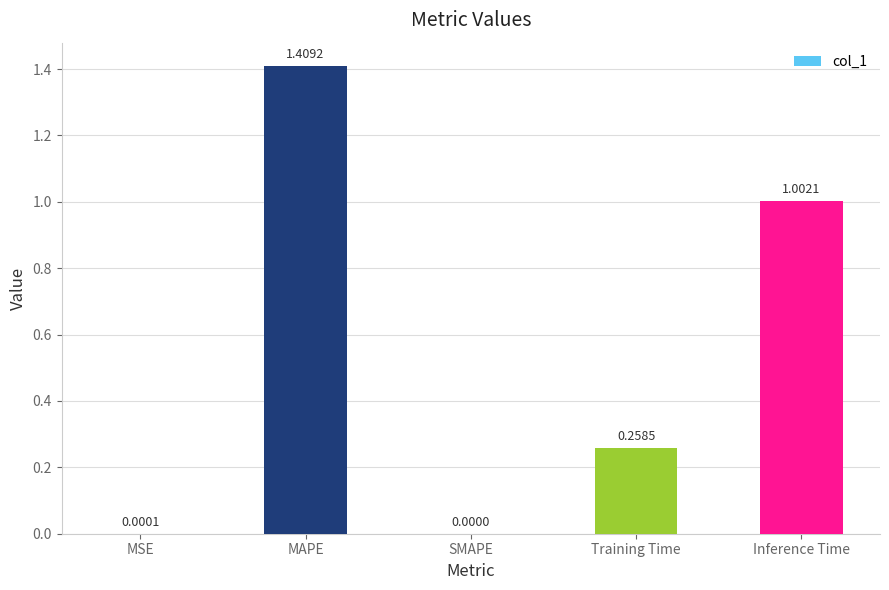

At which label is the value closest to 0?

SMAPE